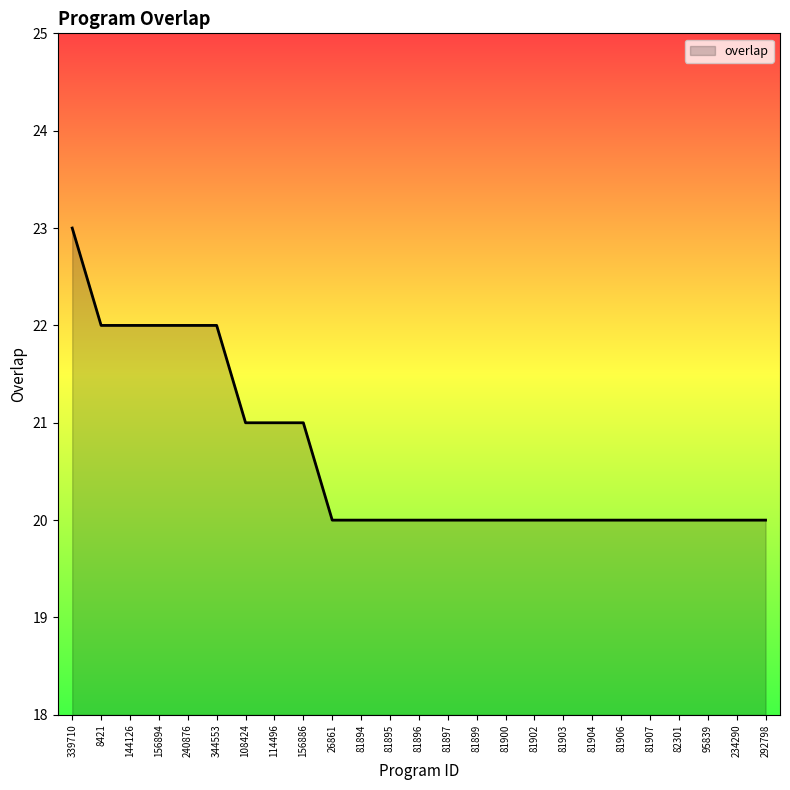

What is the difference between the values at 26861 and 8421?

2